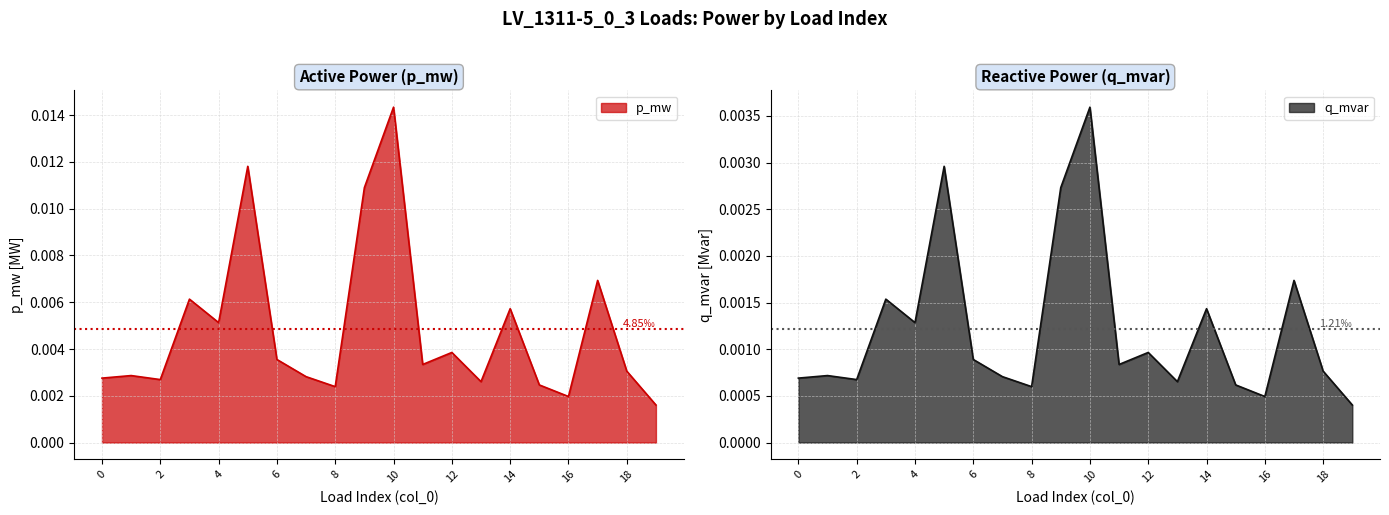

In q_mvar, how many points are higher than both neighbors (excluding endpoints)?

7